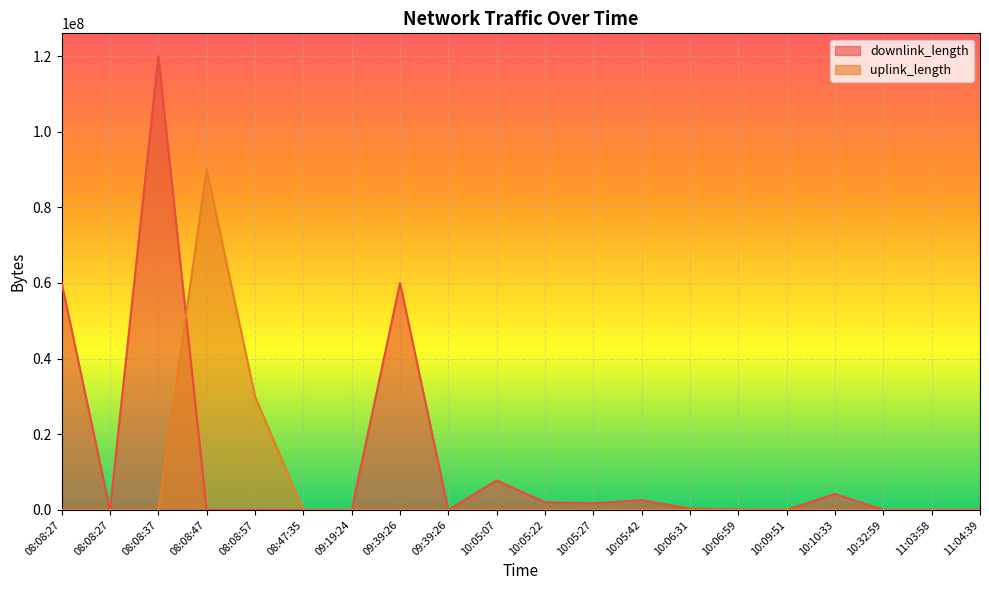

True or false: downlink_length has a value of 60008870 at 09:39:26.

True